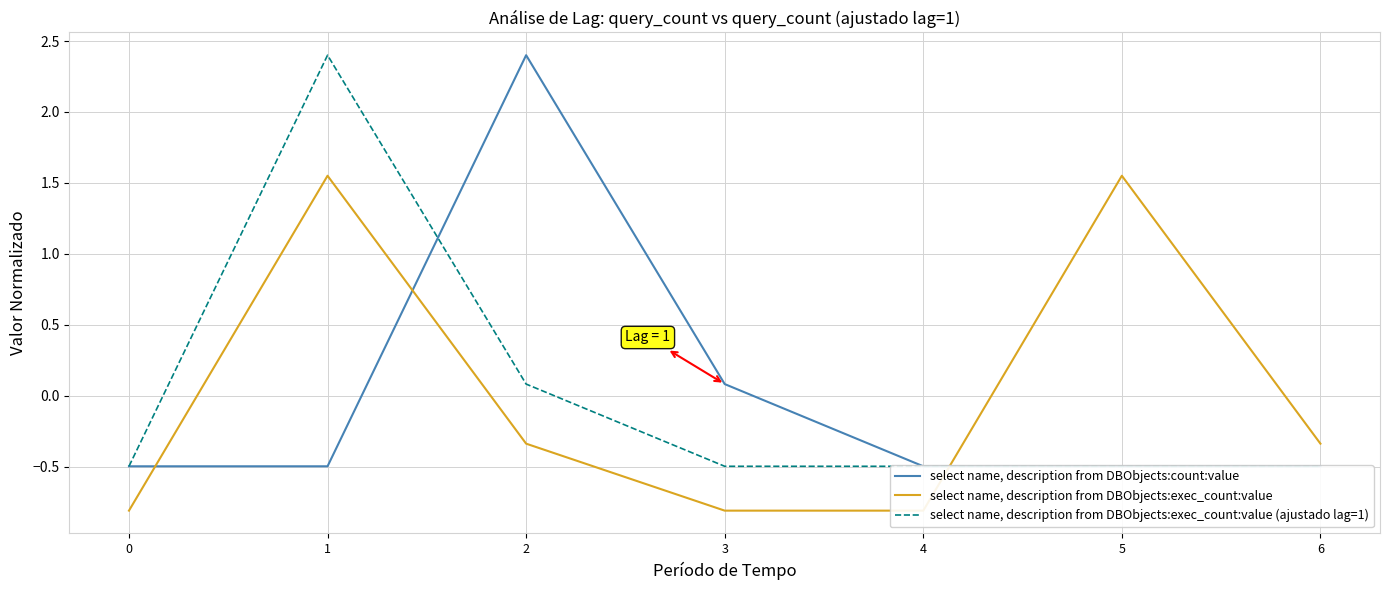

Where is the first local maximum for select name, description from DBObjects:exec_count:value (ajustado lag=1)?

1